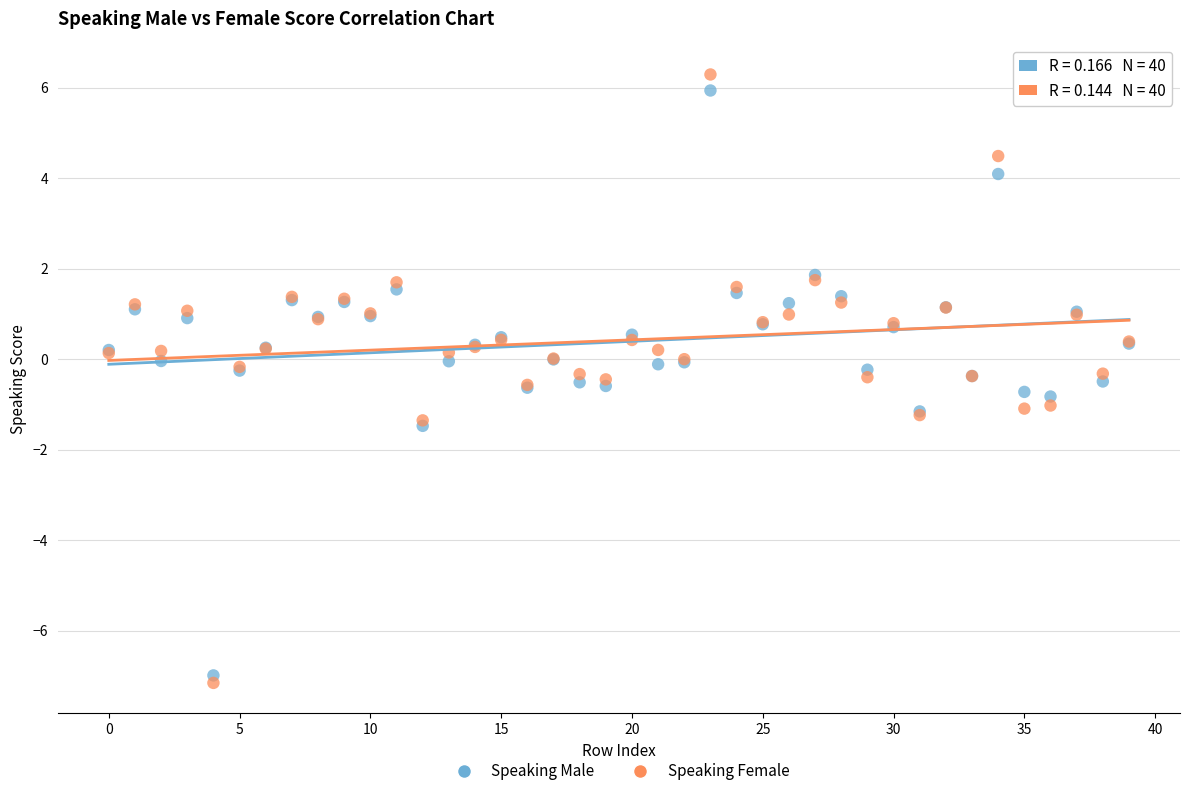

Which series contains the lowest Y value?

Speaking Female